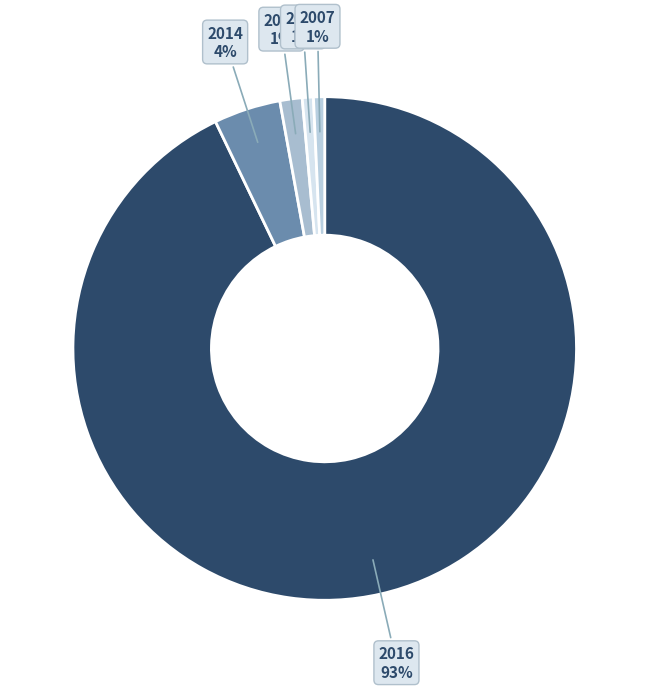

How many slices are in this pie chart?

5